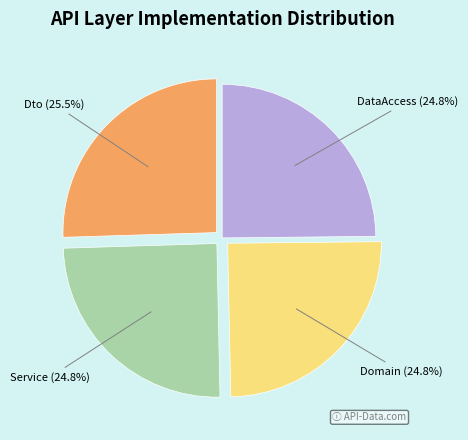

Is it true that Service is 40% of the pie?

False